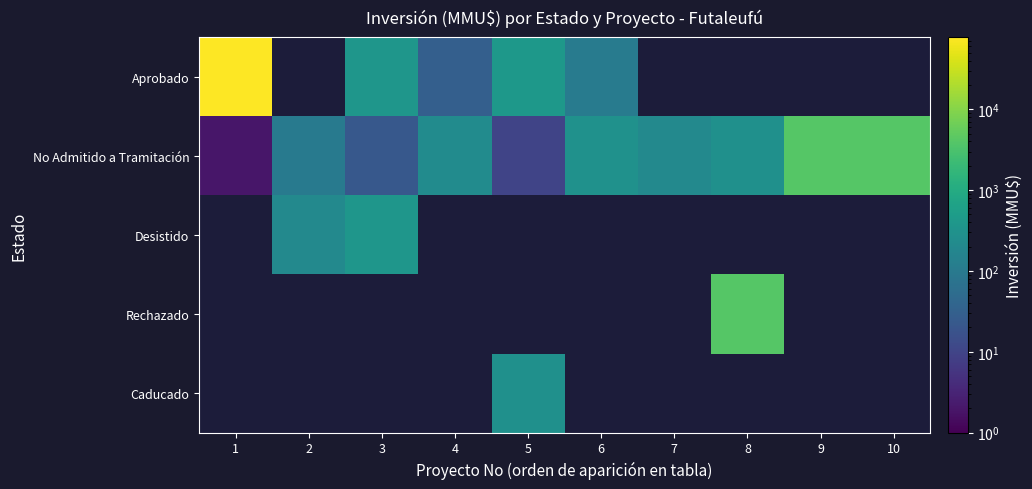

Which category has the lowest value in the Desistido series?

1